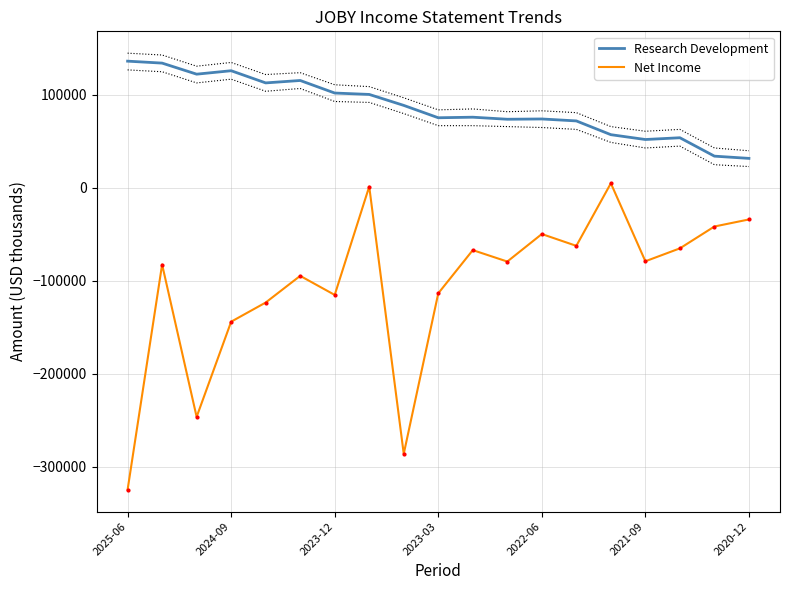

At which label does Net Income reach its minimum?

2025-06